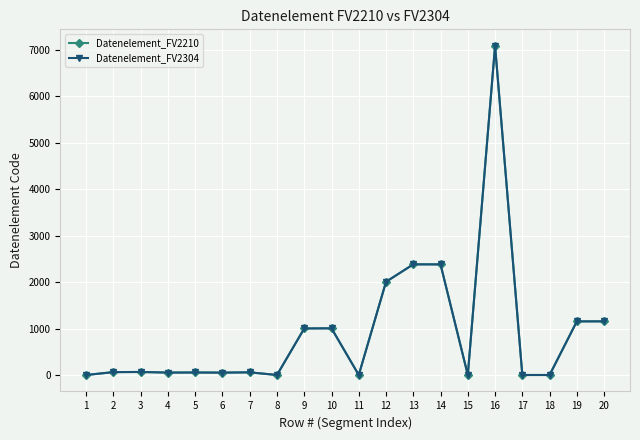

Does the chart have visible grid lines?

Yes